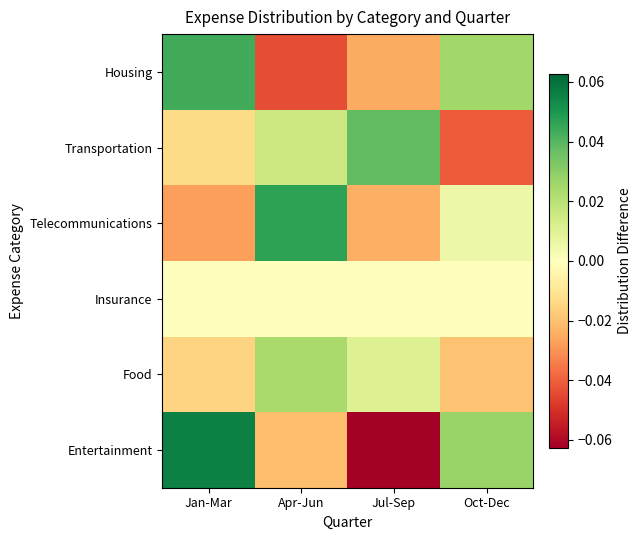

Which series has the largest range (max minus min)?

Entertainment